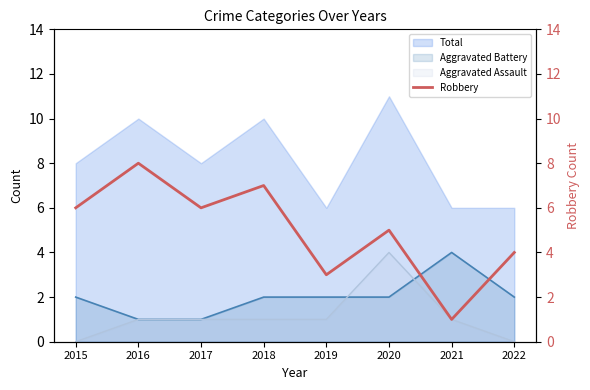

Rank the categories by value from highest to lowest.

2016, 2018, 2015, 2017, 2020, 2022, 2019, 2021